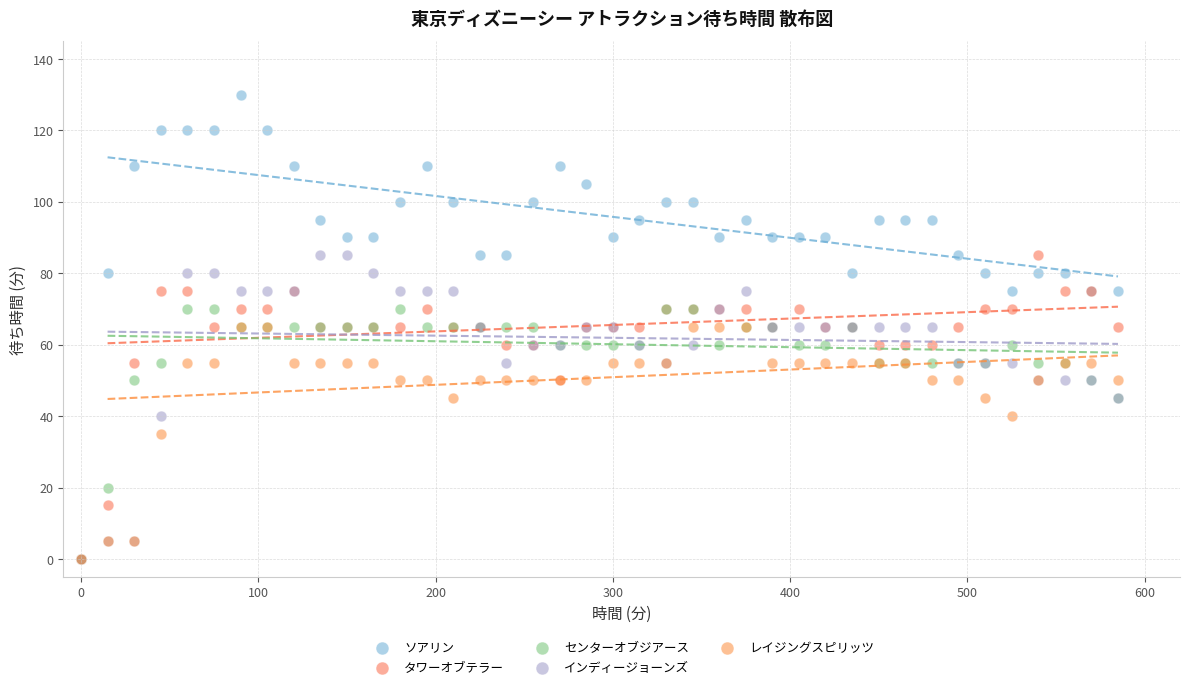

What are all the series names shown in the legend?

ソアリン, タワーオブテラー, センターオブジアース, インディージョーンズ, レイジングスピリッツ